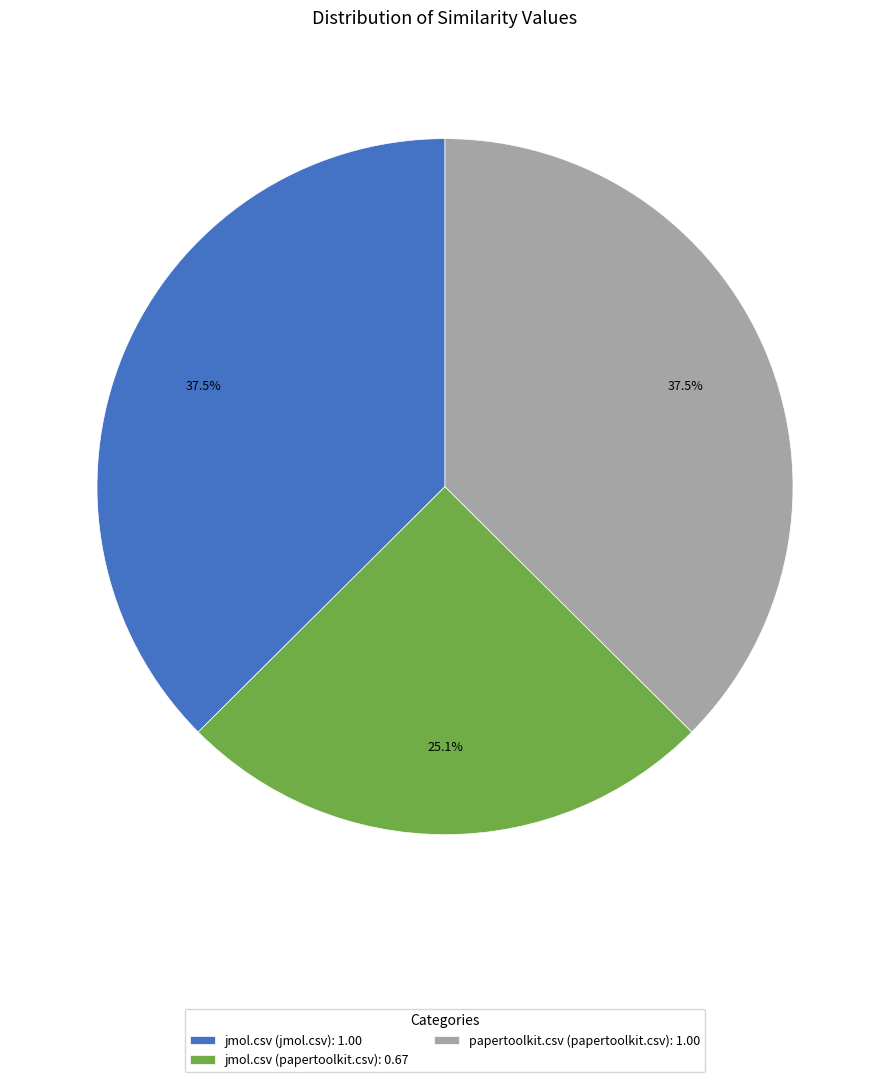

Which slice is the smallest?

jmol.csv (papertoolkit.csv): 0.67